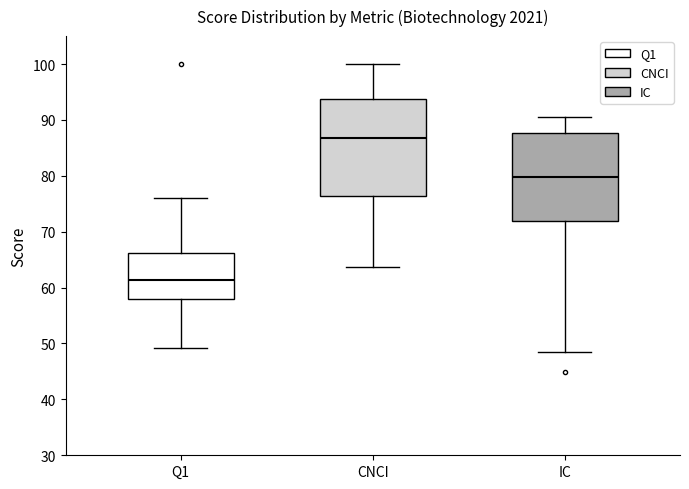

Reading left to right, transcribe this box plot: for each box, give where its median line is, the range the box spans, and where its two whiskers end, as read against the y-axis. The values are not printed on the chart, so give them approximately, as read against the axis.

Q1: median 61, box 58 to 66, whiskers 49 to 76
CNCI: median 87, box 76 to 94, whiskers 64 to 100
IC: median 80, box 72 to 88, whiskers 48 to 91